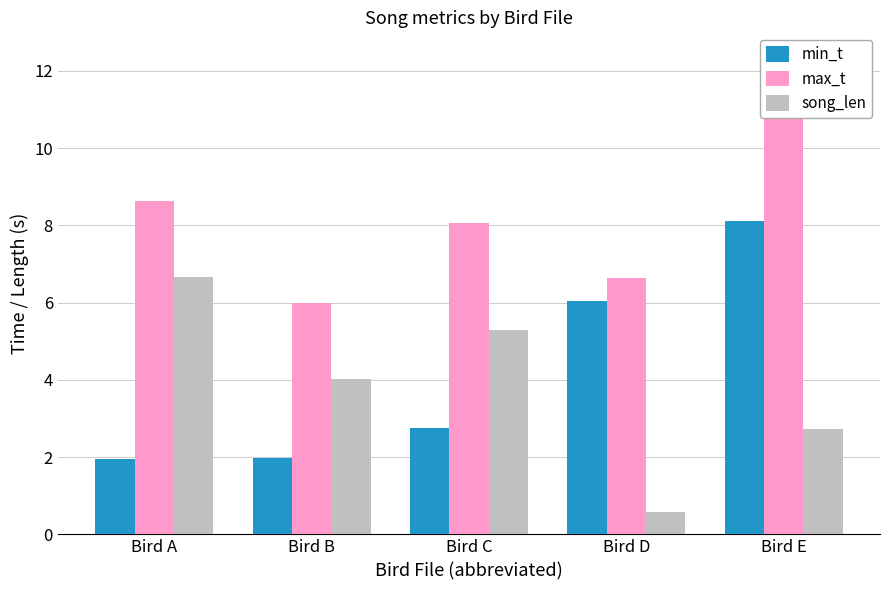

Is the value of song_len at Bird B greater than the value of max_t at Bird E?

No